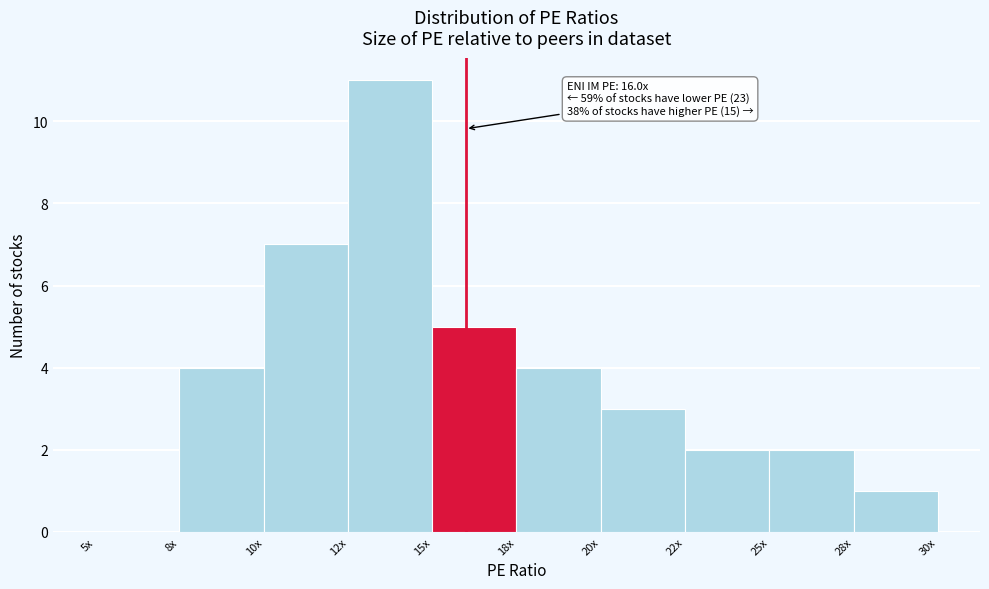

Reading left to right, transcribe all the data shown in this chart.

5x=0	8x=4	10x=7	12x=11	15x=5	18x=4	20x=3	22x=2	25x=2	28x=1